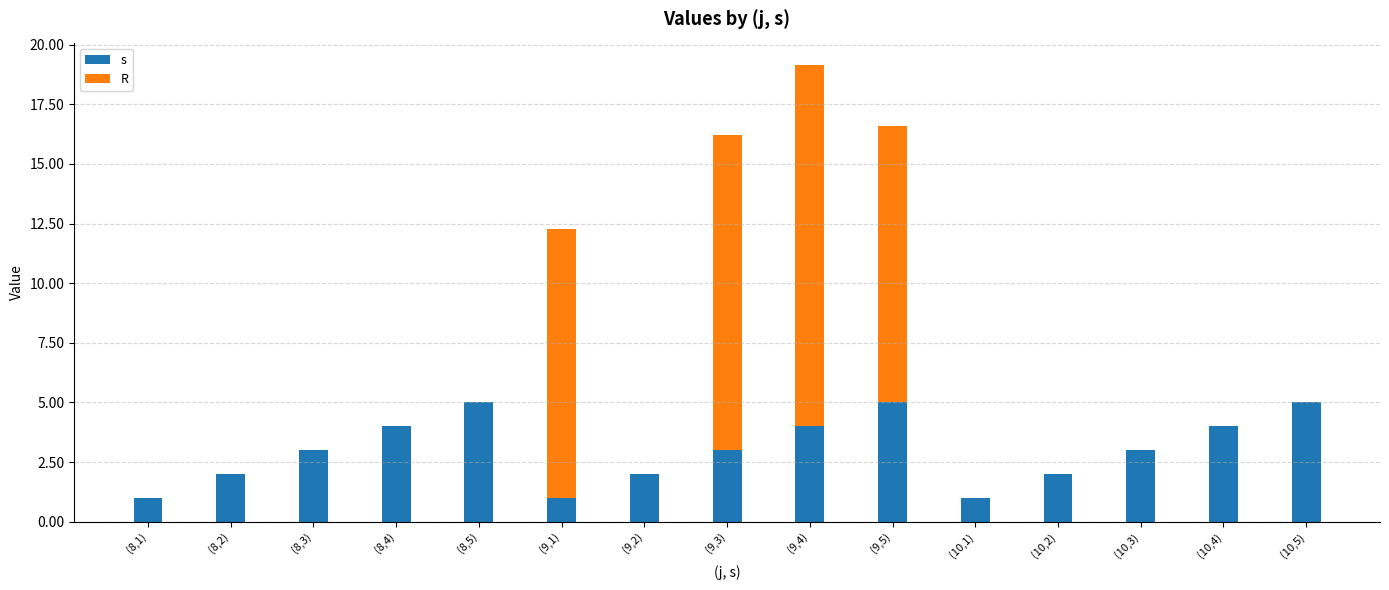

The s series shows 2.0 at (10,2). True or false?

True